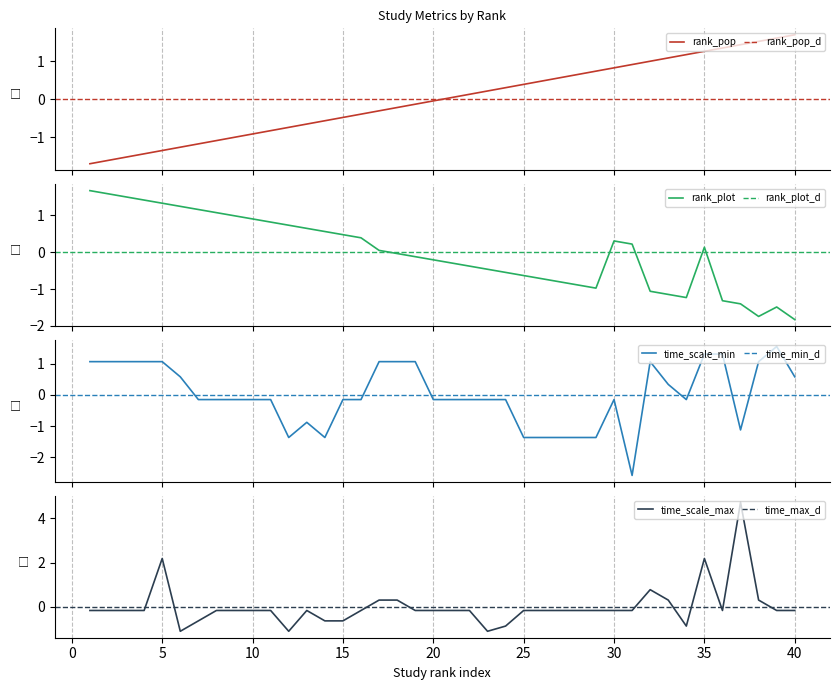

The rank_plot series shows 0.5 at 15. True or false?

True